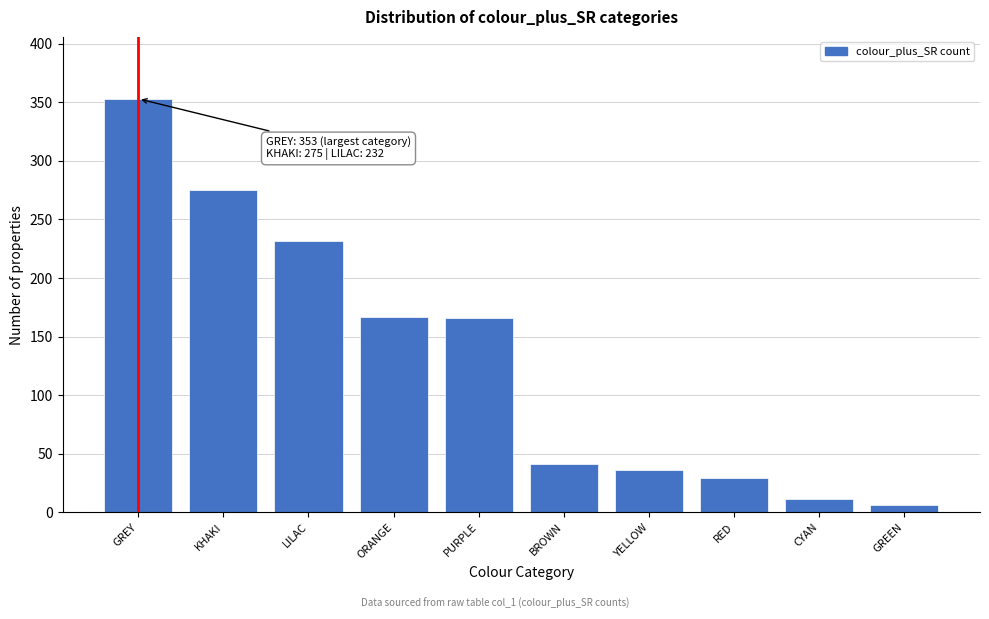

What is the sum of all values?

1316